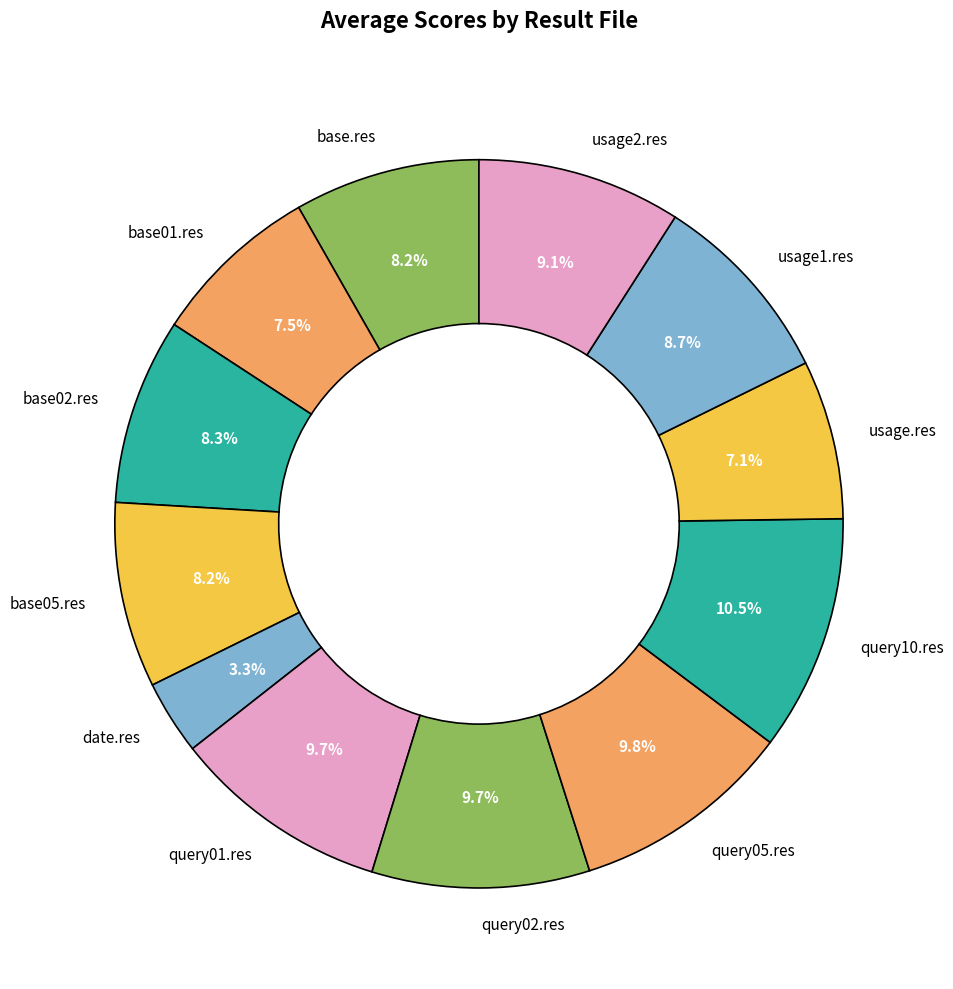

To the nearest percent, what portion does usage1.res represent?

9%